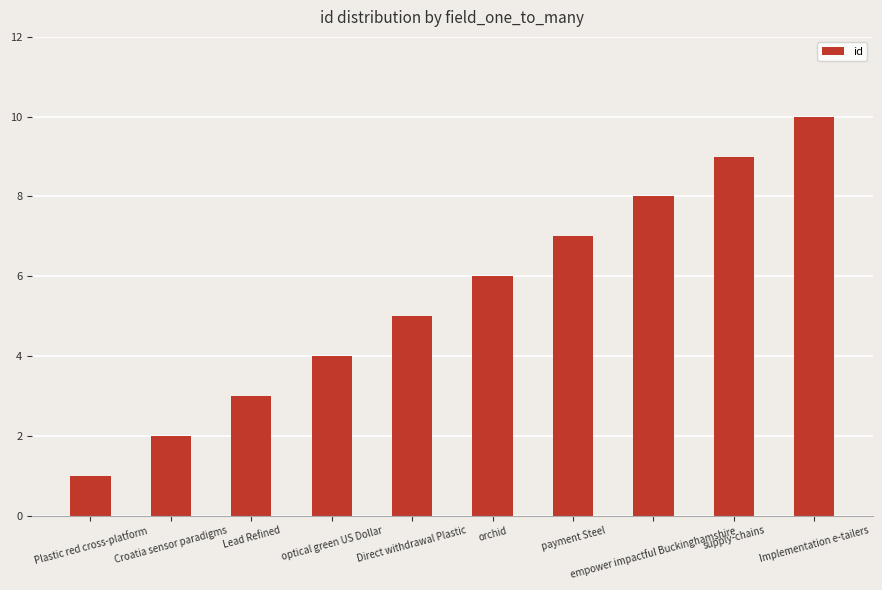

Is it true that the value at Croatia sensor paradigms is 1?

False